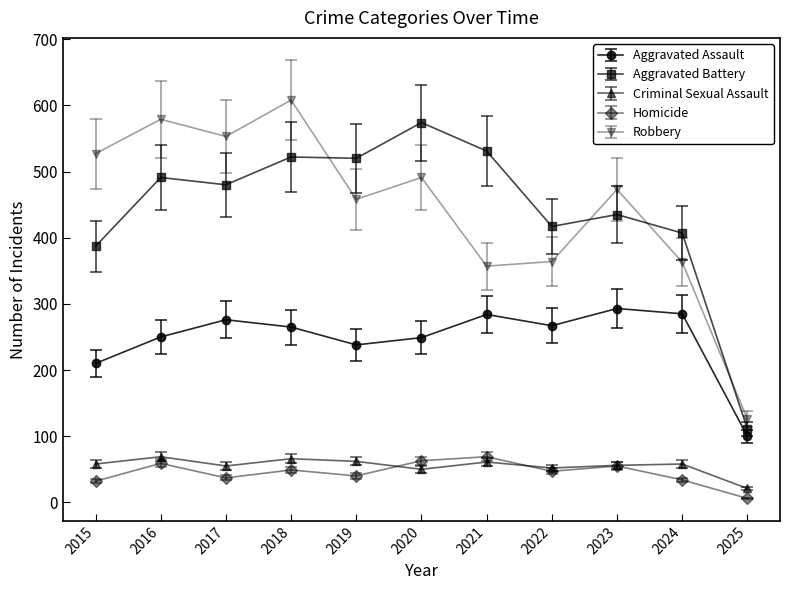

Read the Aggravated Battery value at 2020.

574